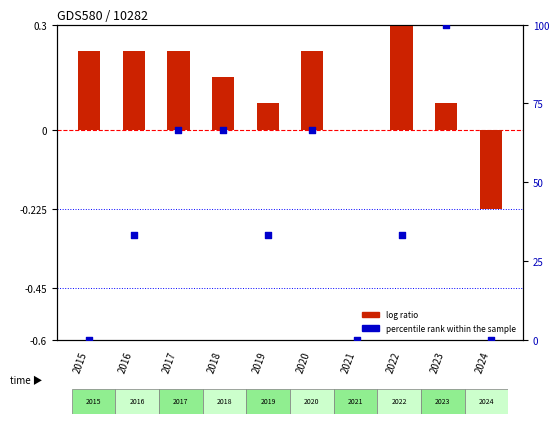

What are all the series names shown in the legend?

log ratio, percentile rank within the sample